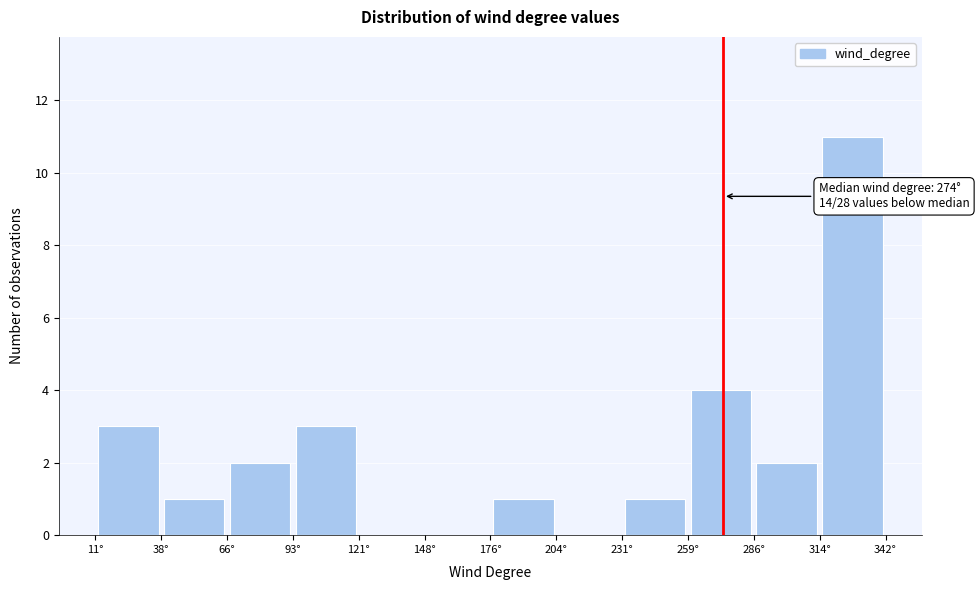

Which range on the x-axis has the tallest bar?

315 to 340